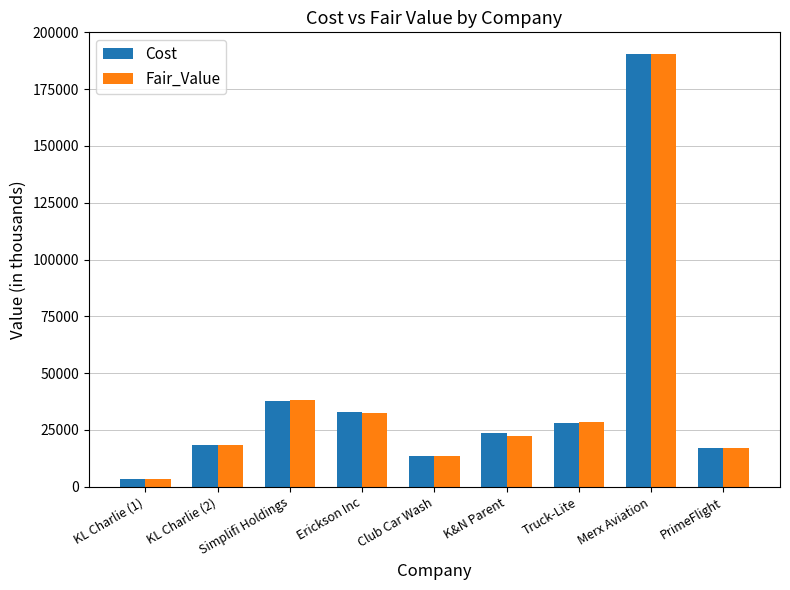

Which category has the highest value in the Cost series?

Merx Aviation